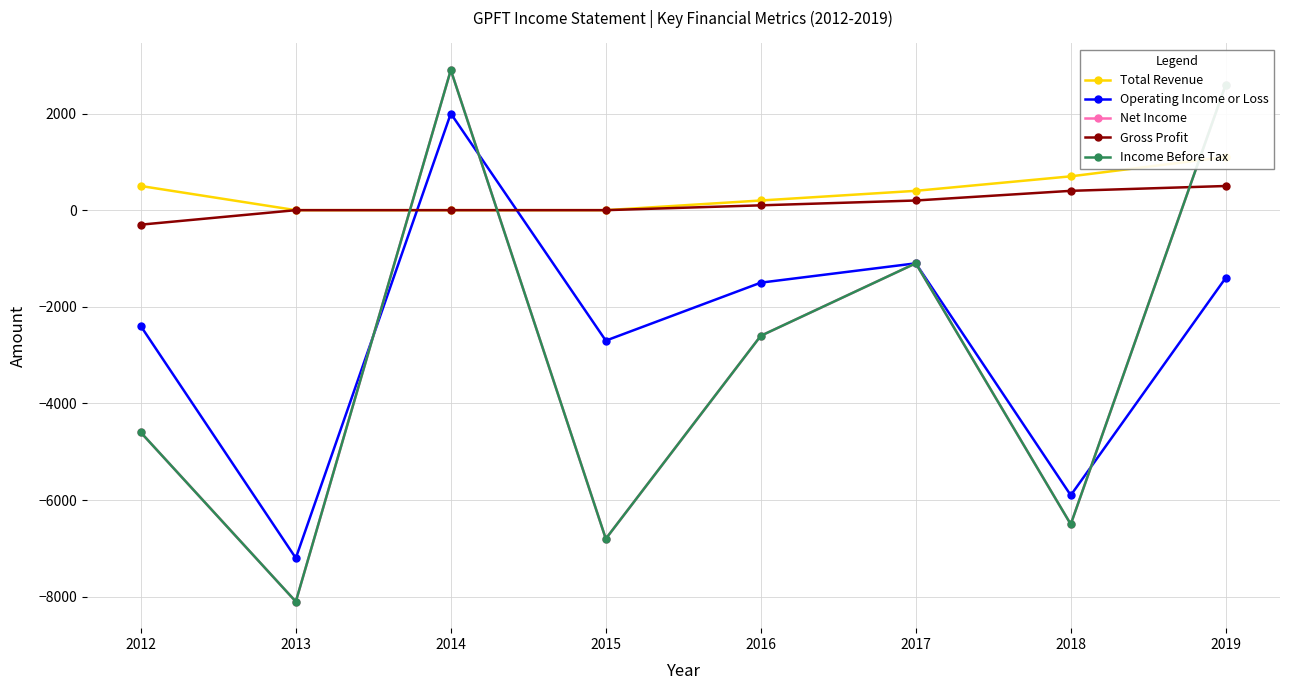

True or false: Operating Income or Loss and Total Revenue intersect in this chart.

True